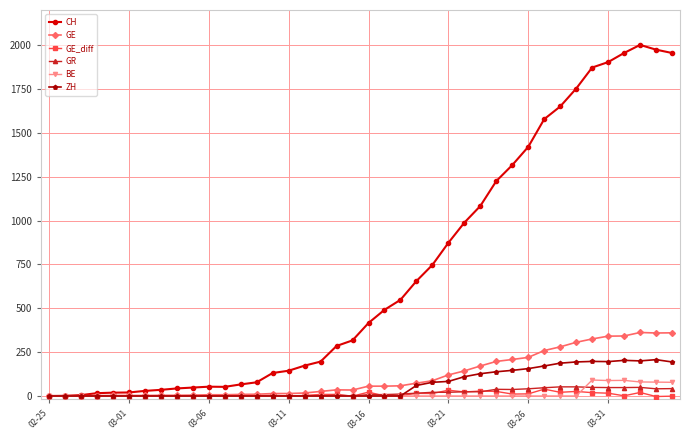

True or false: GE_diff has more than 1 points higher than both neighbors.

True